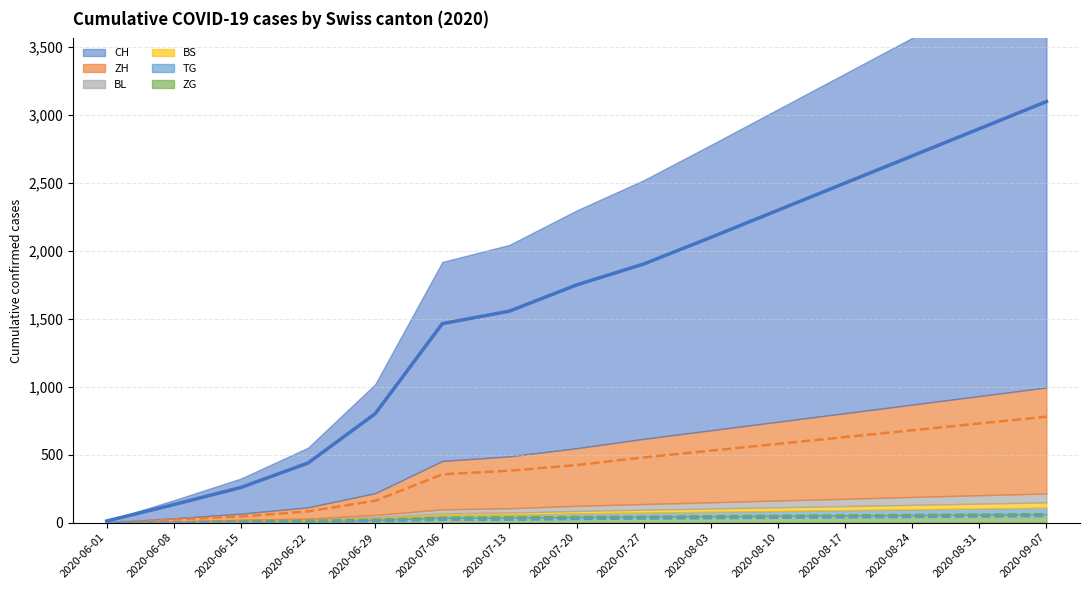

What is the difference between the second highest and minimum values in the CH series?

2888